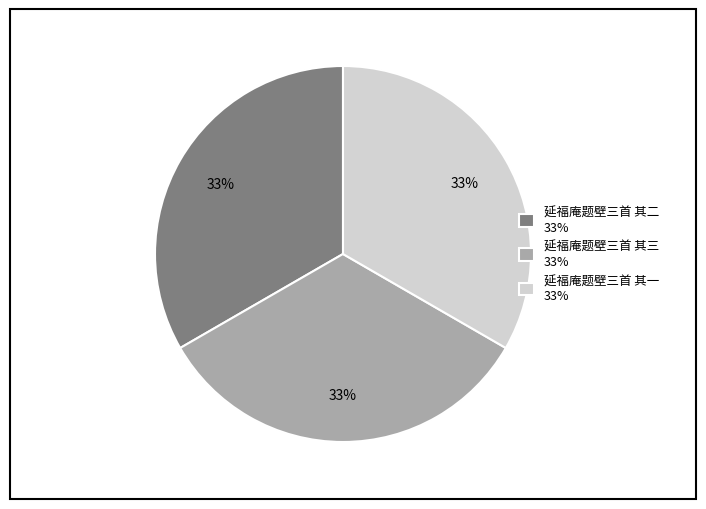

Is the sum of 延福庵题壁三首 其二 33% and 延福庵题壁三首 其一 33% greater than half?

Yes